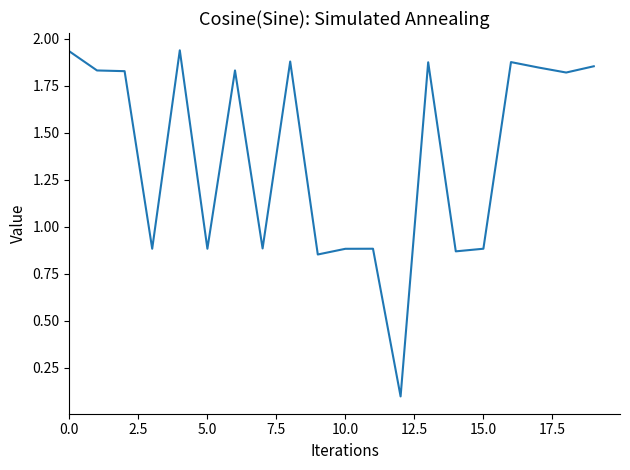

How many points are lower than both their immediate neighbors (excluding endpoints)?

7